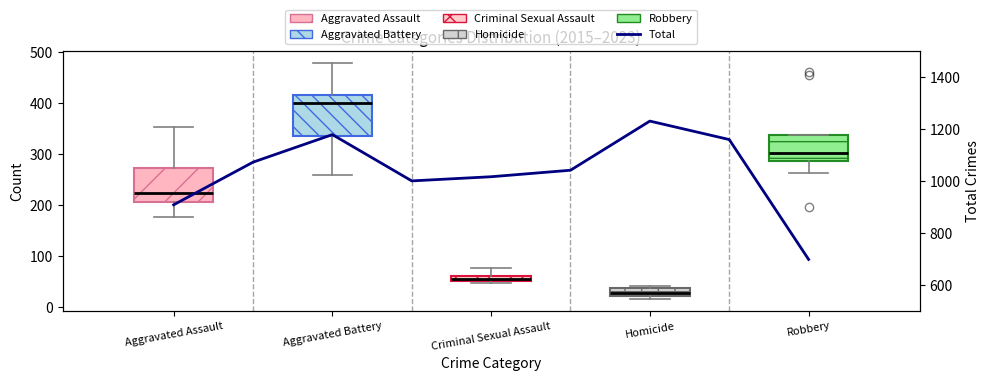

Which has a higher value, Homicide or Robbery?

Robbery